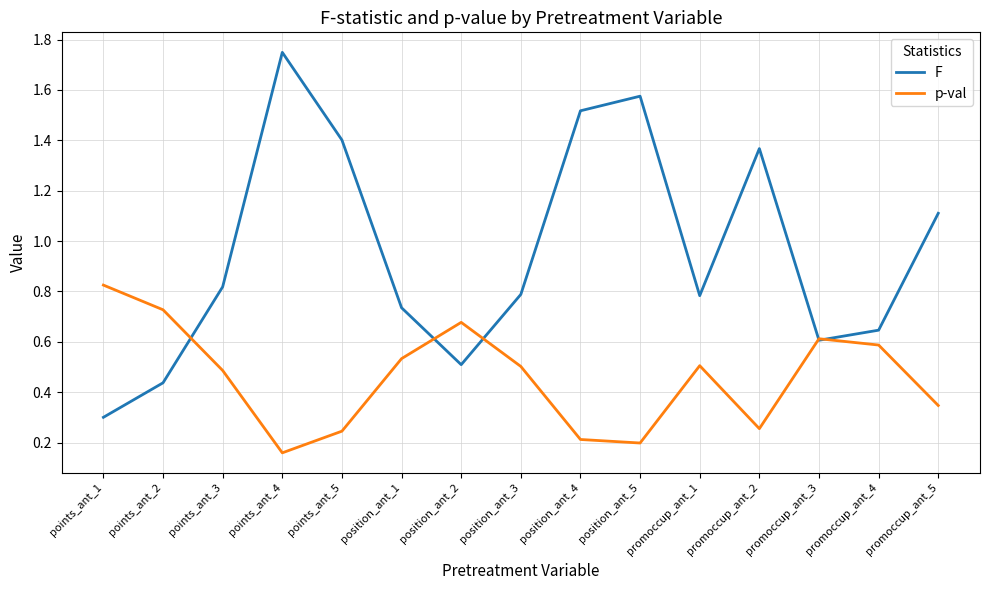

Which series changed the most between points_ant_4 and promoccup_ant_4?

F